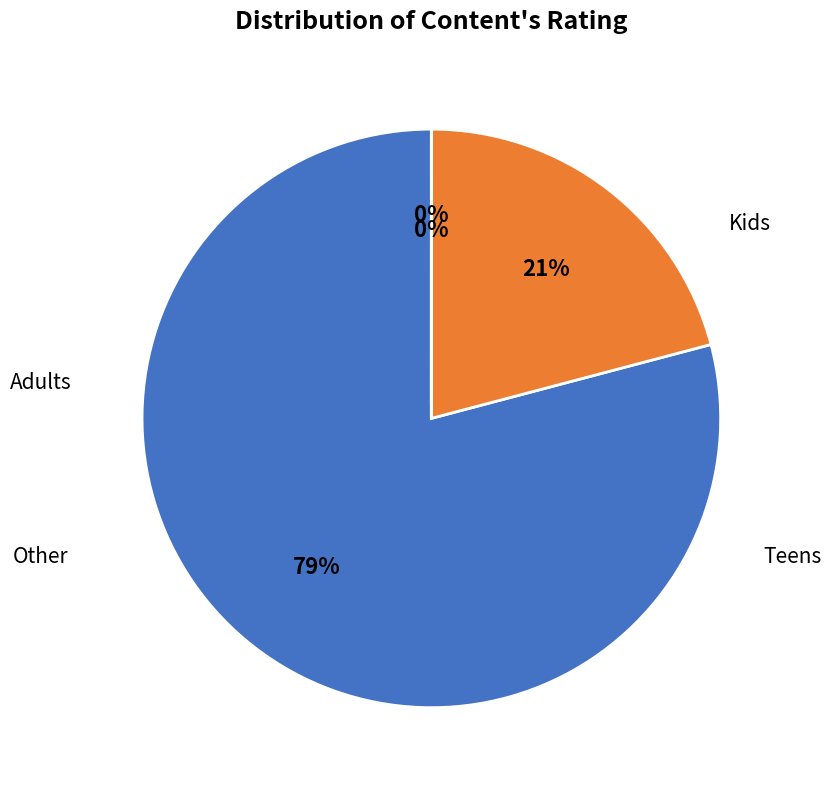

To the nearest percent, what is the average slice percentage?

25%